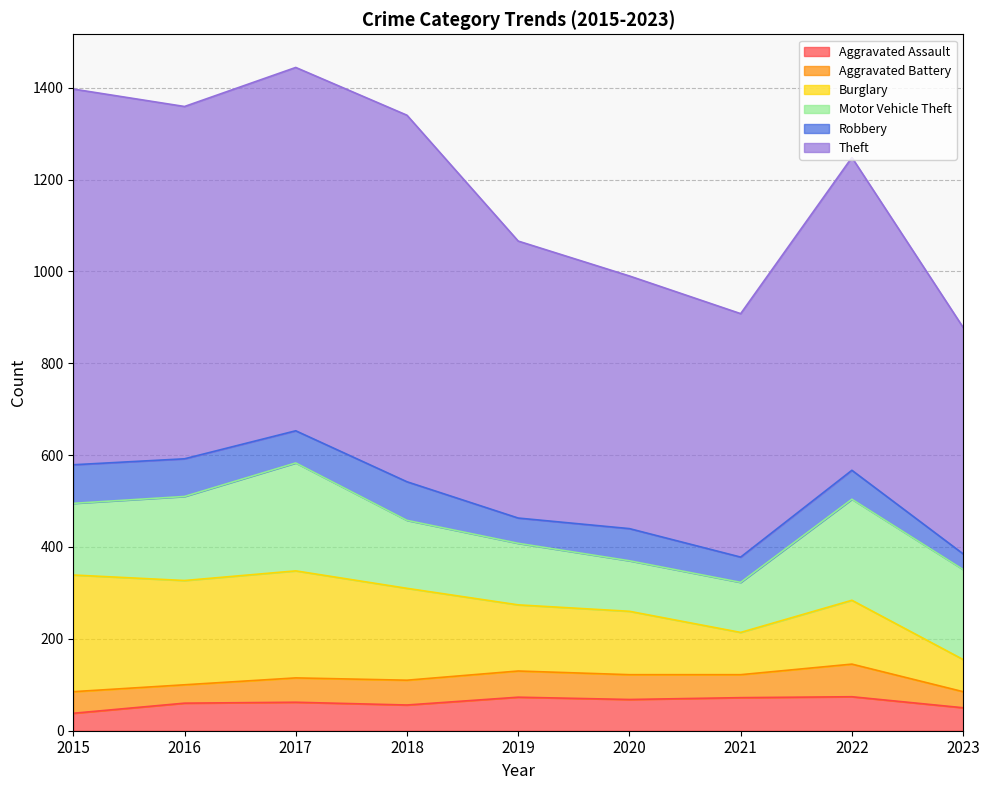

What is the spread (max minus min) of values at 2020?

496